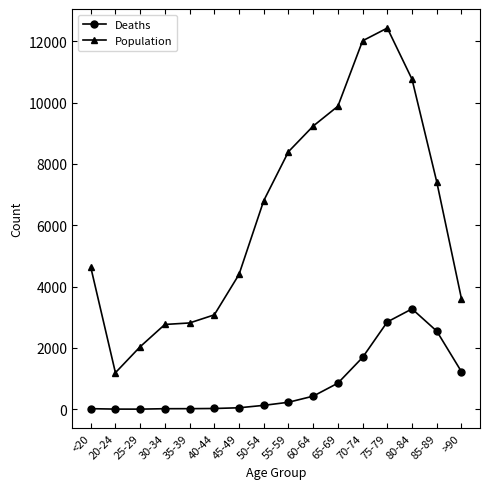

At 55-59, list the series in order from smallest to largest.

Deaths, Population